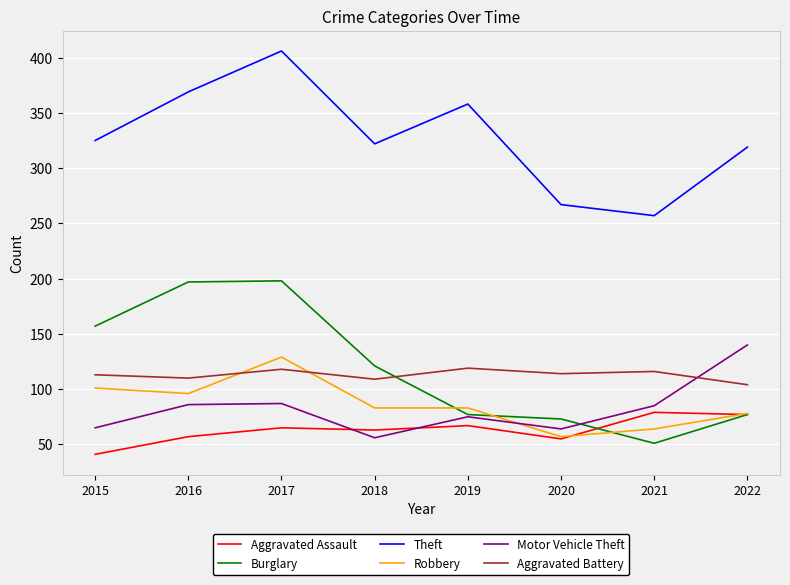

Between 2015 and 2016, which series saw the biggest shift?

Theft